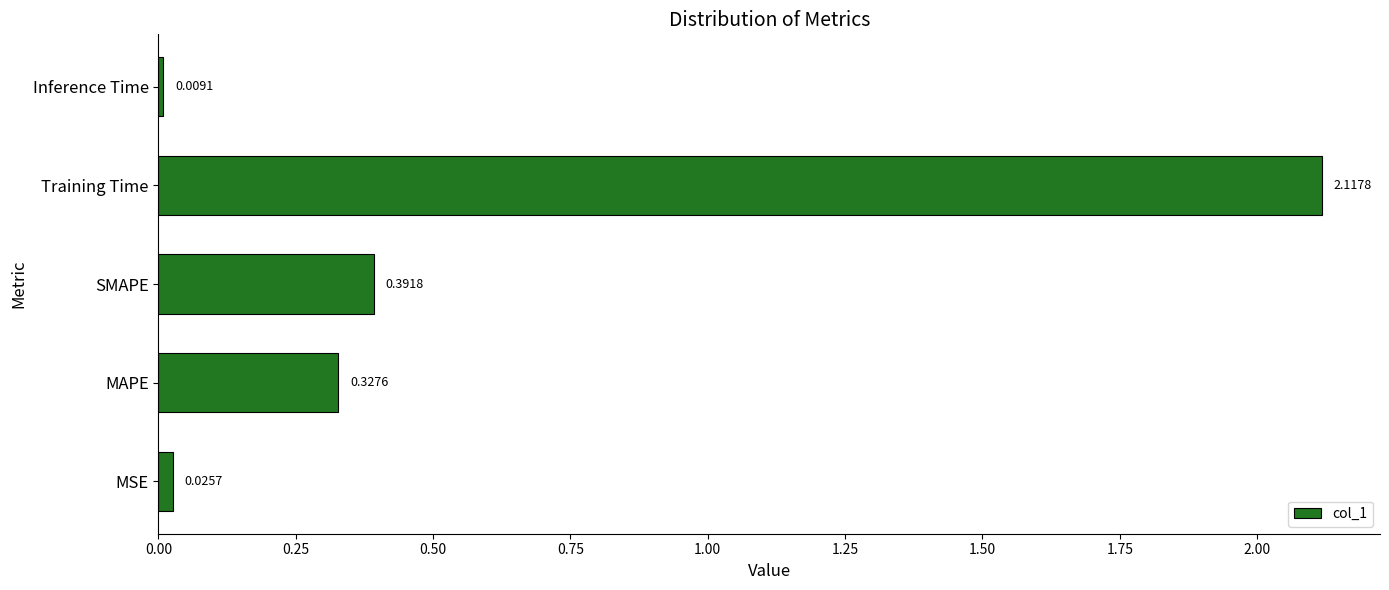

What is the average value?

0.6